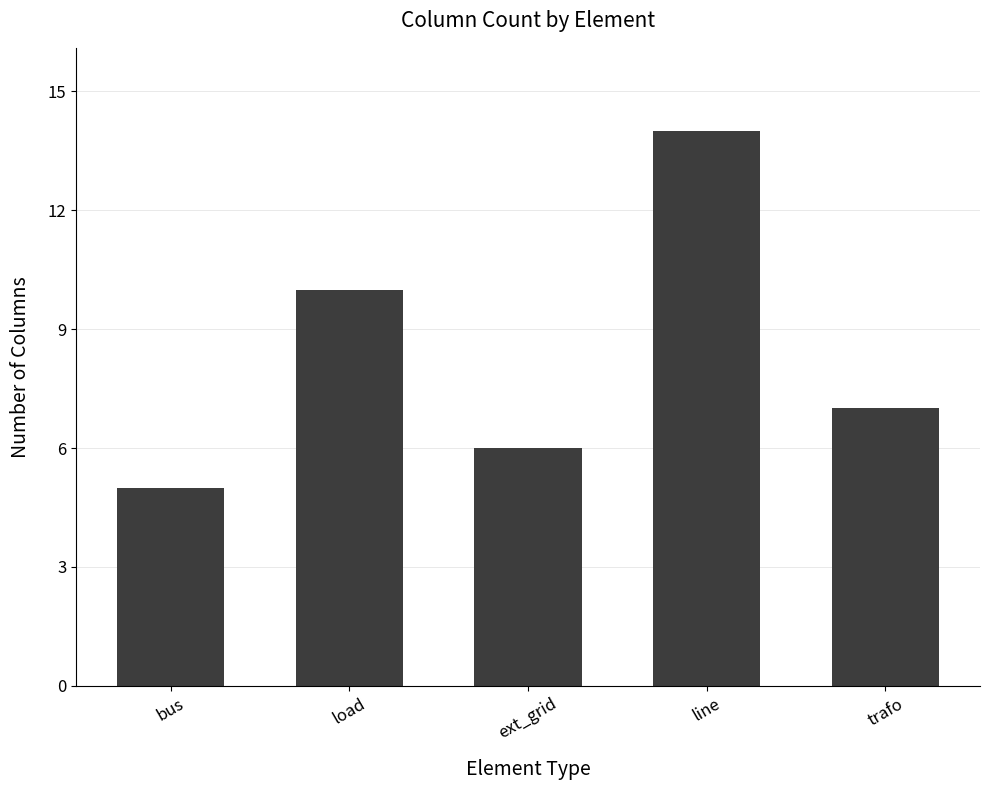

Read the value at trafo.

7